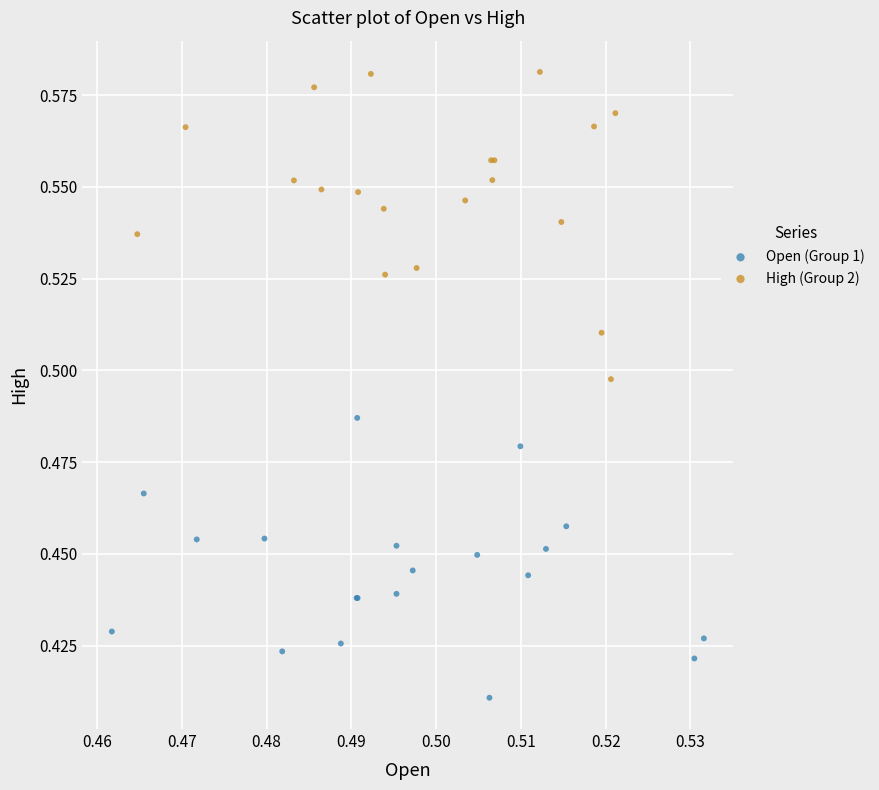

Which series reaches the maximum Y coordinate?

High (Group 2)